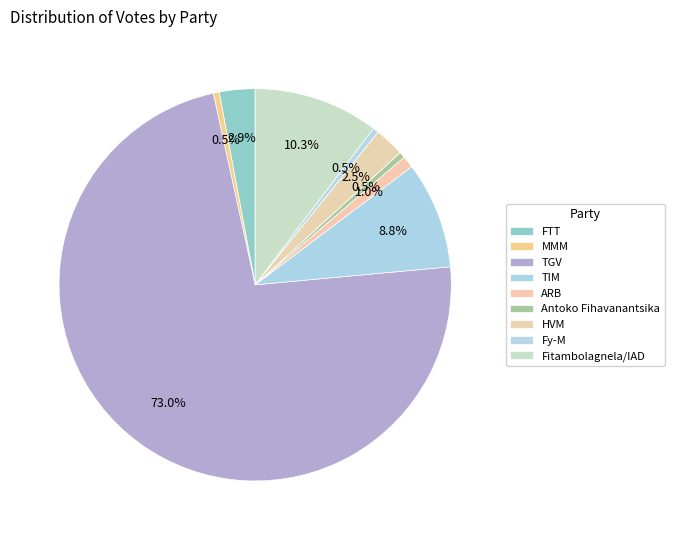

What is the ratio of the value at TIM to the value at FTT?

3.0